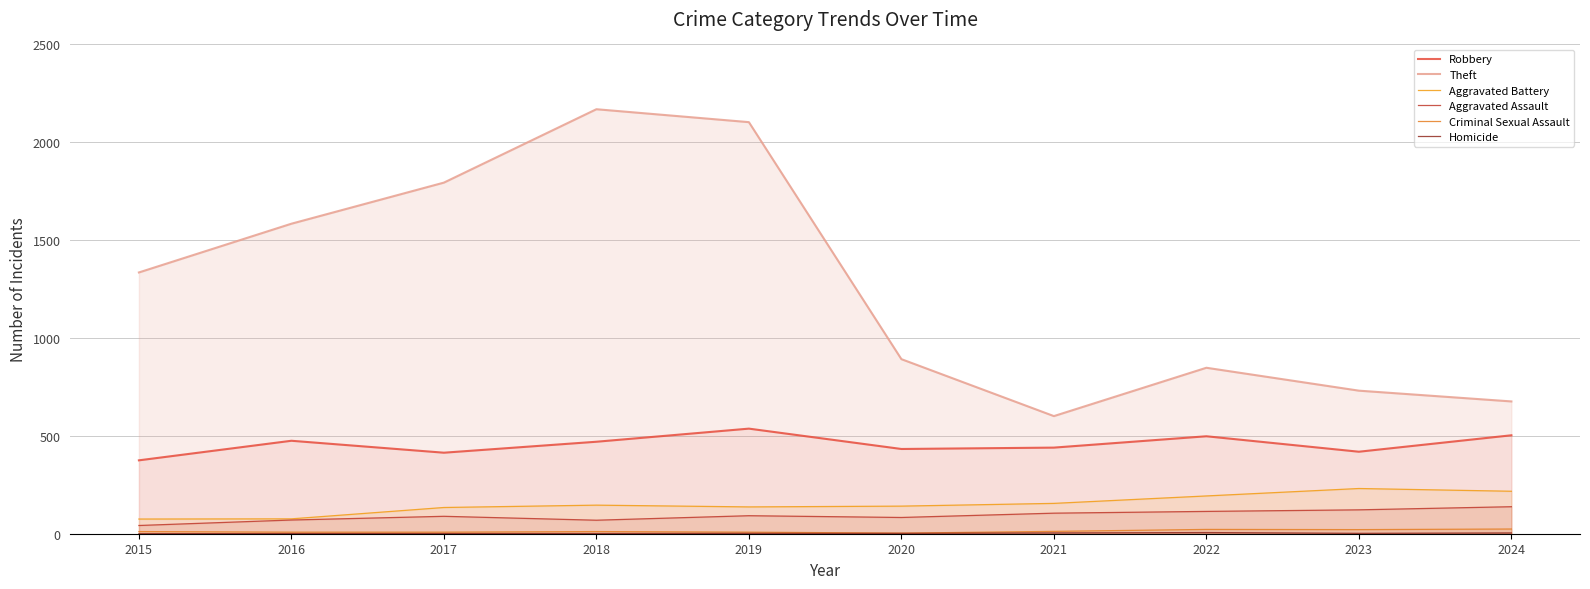

True or false: Homicide and Robbery cross at least once.

False